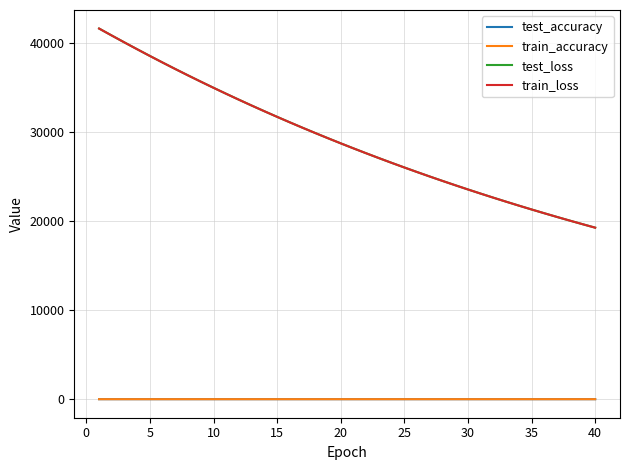

What is the greatest value displayed?

41671.5